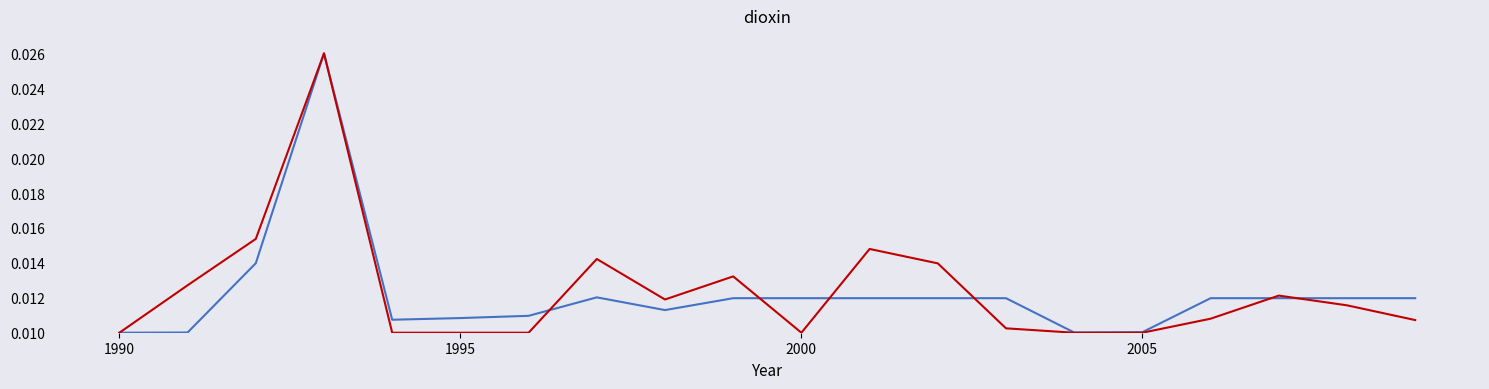

Does the chart have visible grid lines?

No